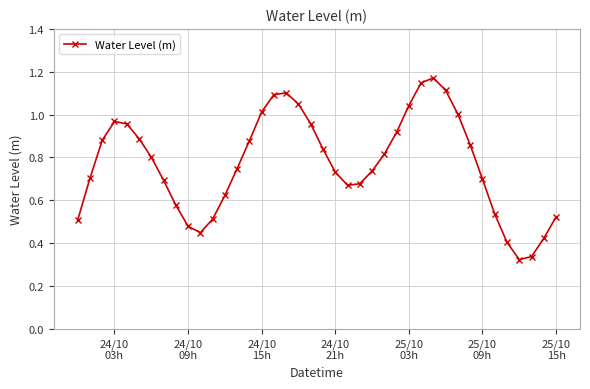

True or false: there are more than 1 points higher than both neighbors.

True